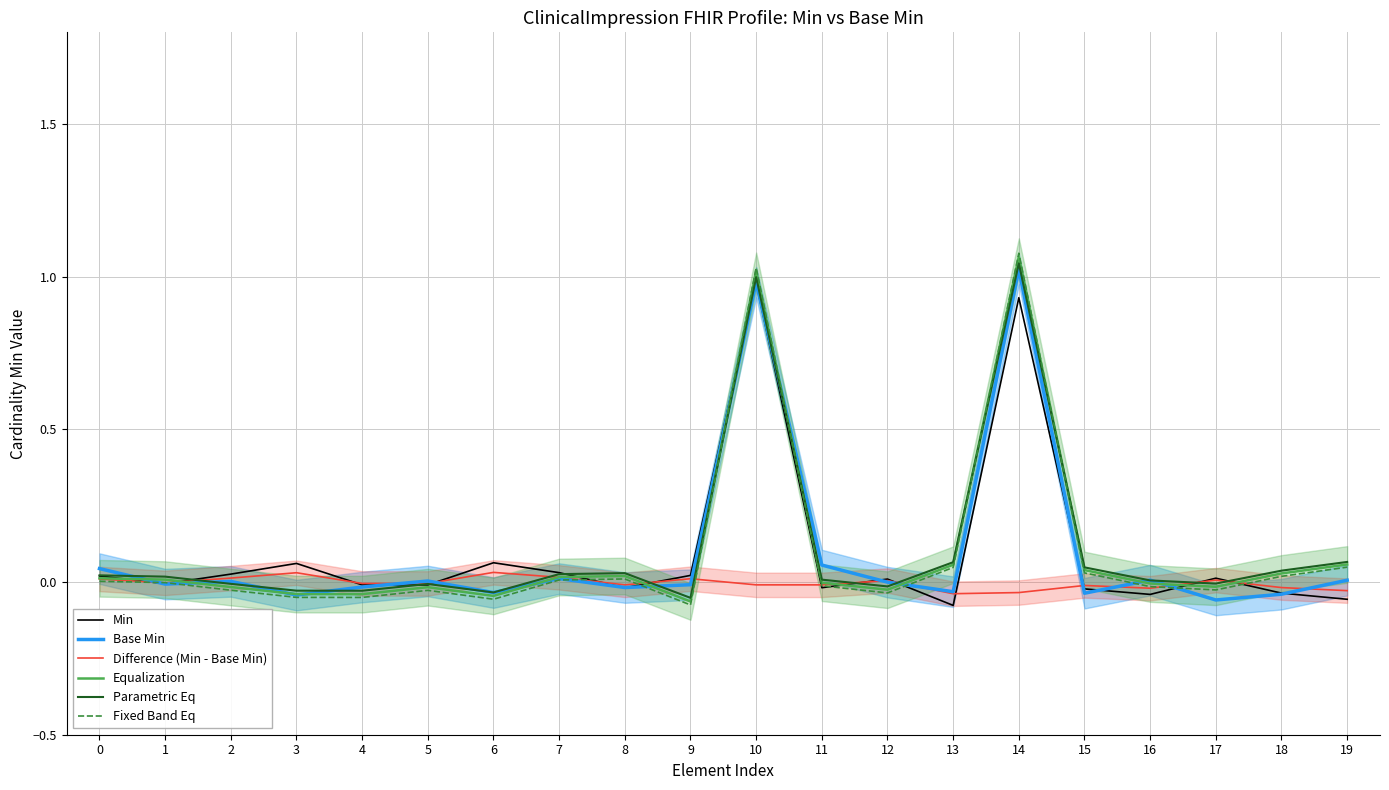

What is the minimum value for Parametric Eq?

-0.1